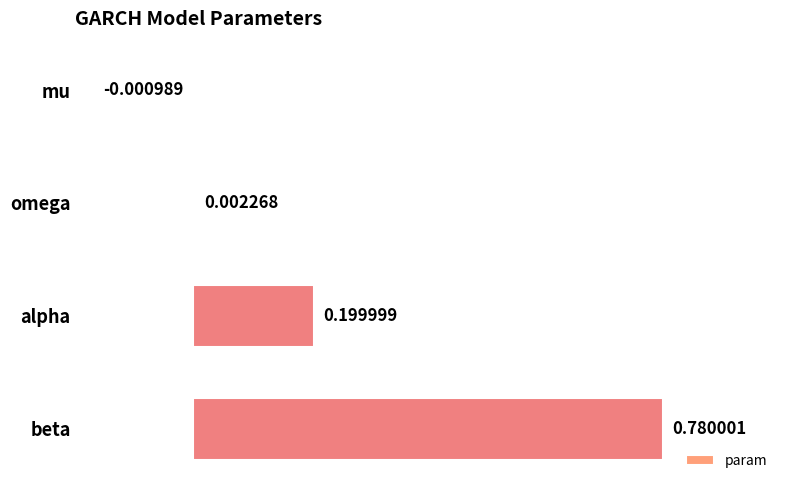

Which category has the highest value across all series?

beta